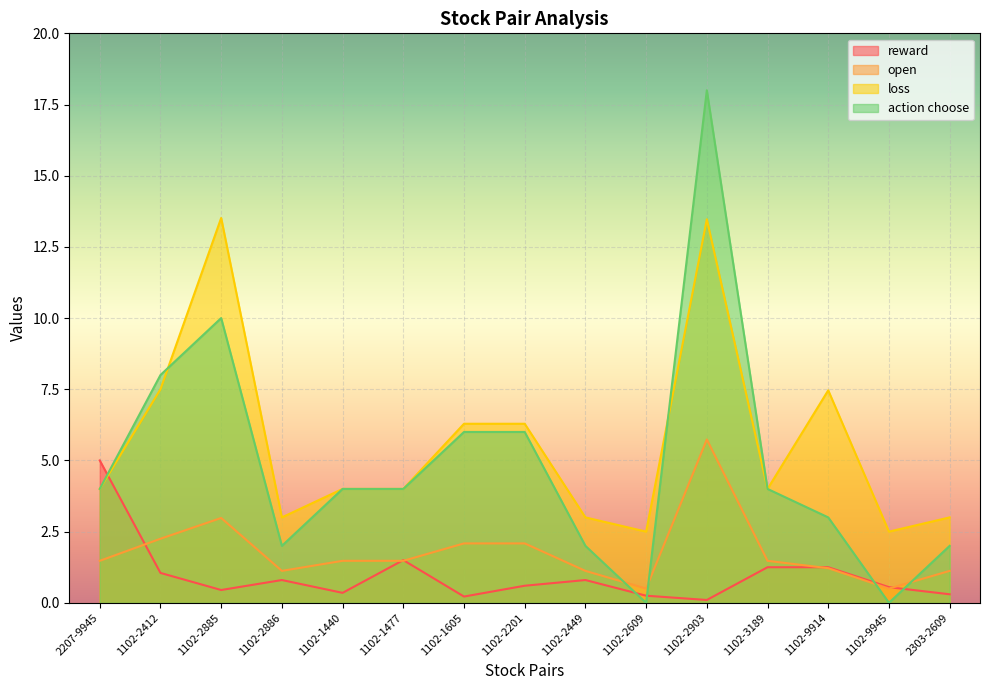

What is the sum of the open values at 1102-2201 and 1102-2449?

3.2